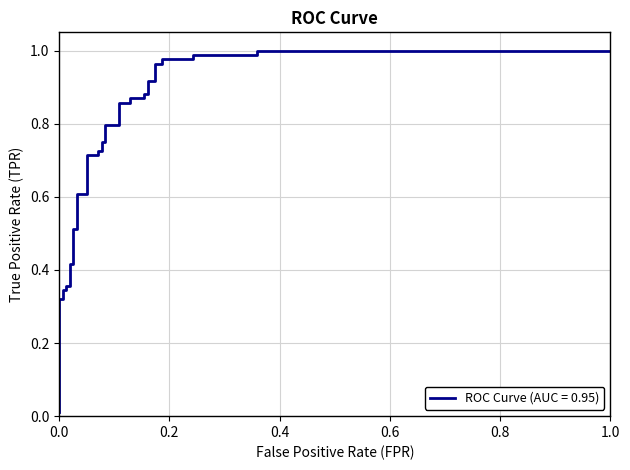

True or false: the data has more than 1 interior local peaks.

False